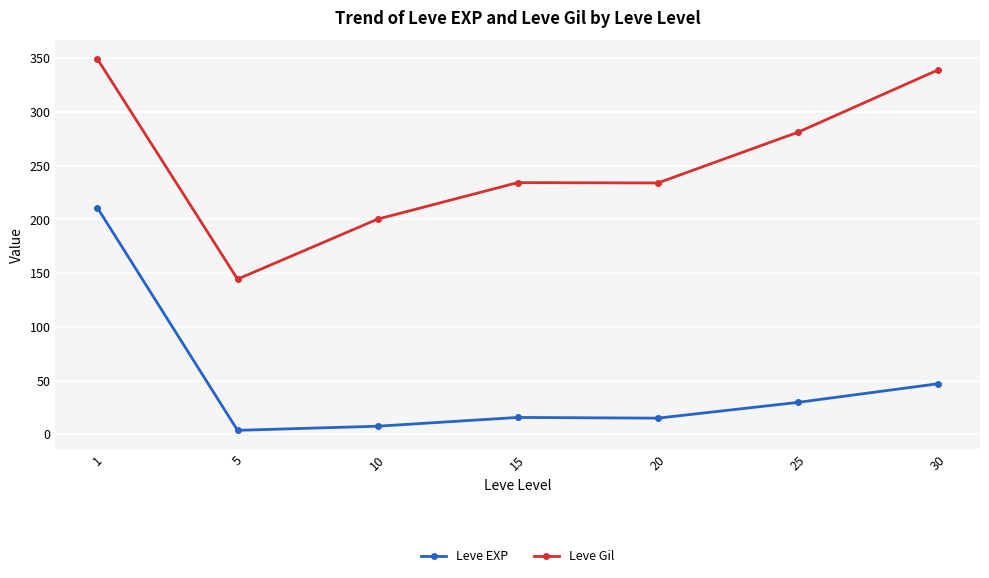

The value of Leve Gil at 20 is 233.8. True or false?

True